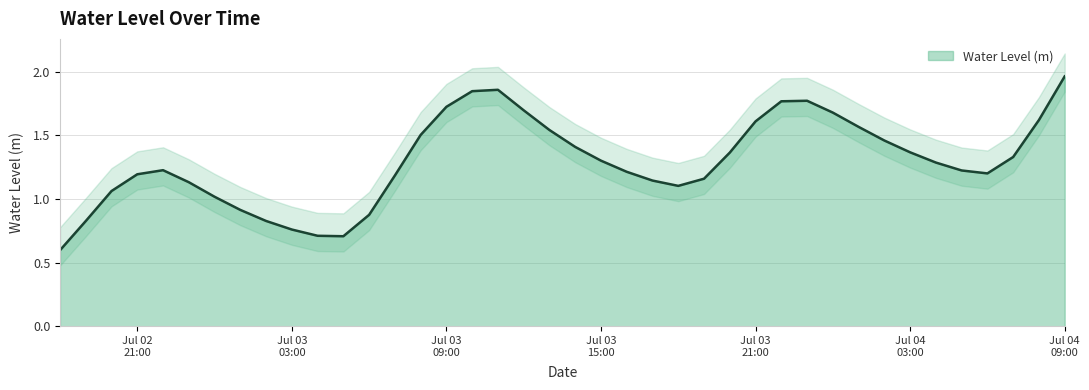

What is the approximate value at 2024-07-04 05:00:00?

1.2